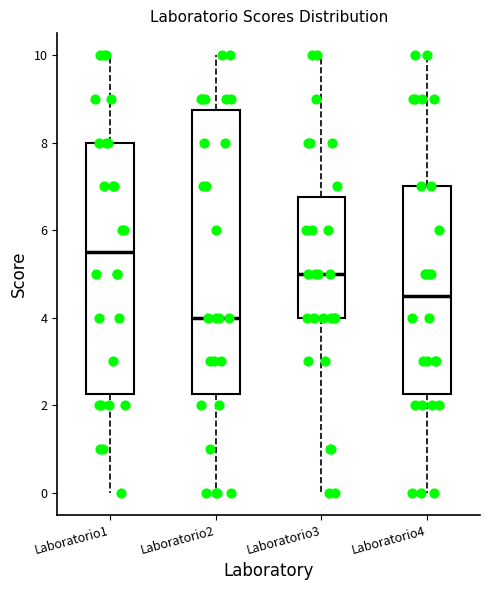

Which box is the tallest, from its lower edge to its upper edge?

Laboratorio2